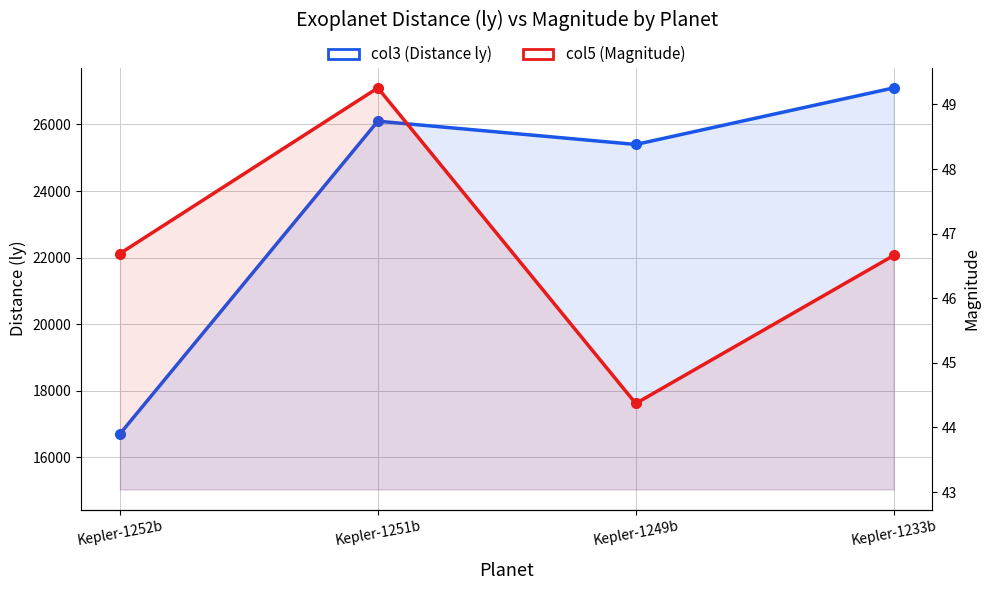

List the labels in order of col3 (Distance ly) value, smallest first.

Kepler-1252b, Kepler-1249b, Kepler-1251b, Kepler-1233b